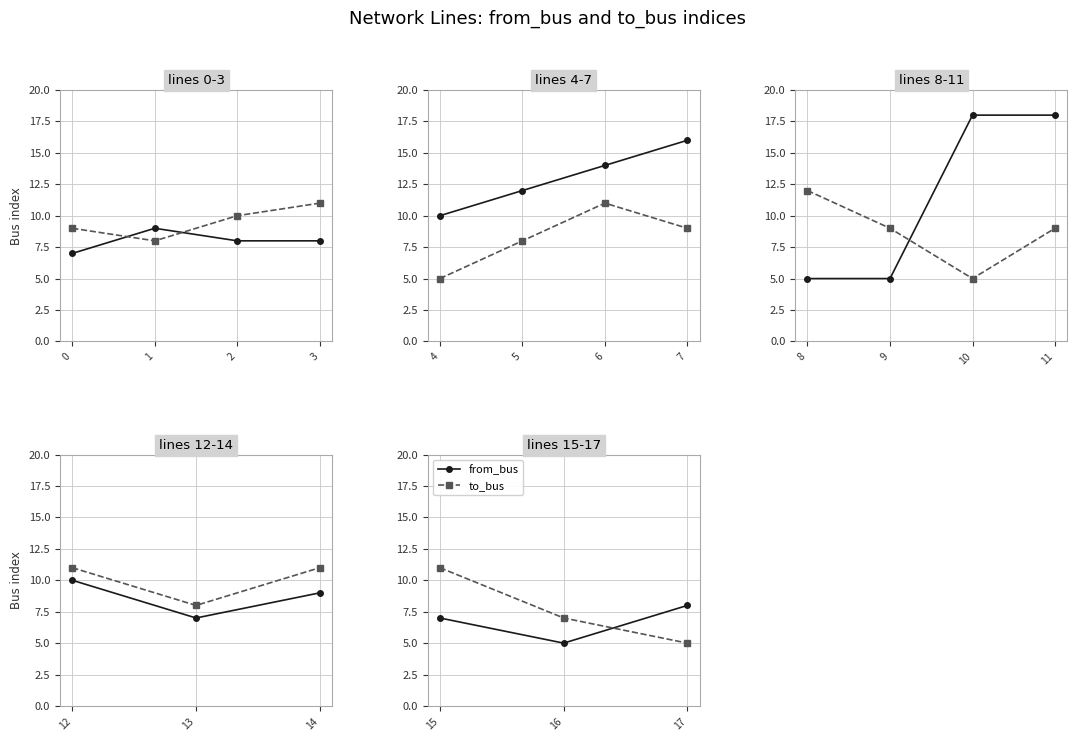

The value of from_bus at 17 is 8. True or false?

True